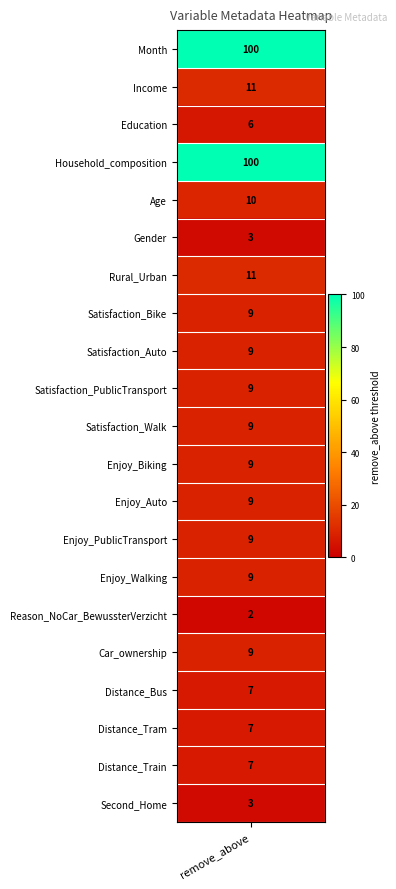

At which label is the value closest to 51?

Income